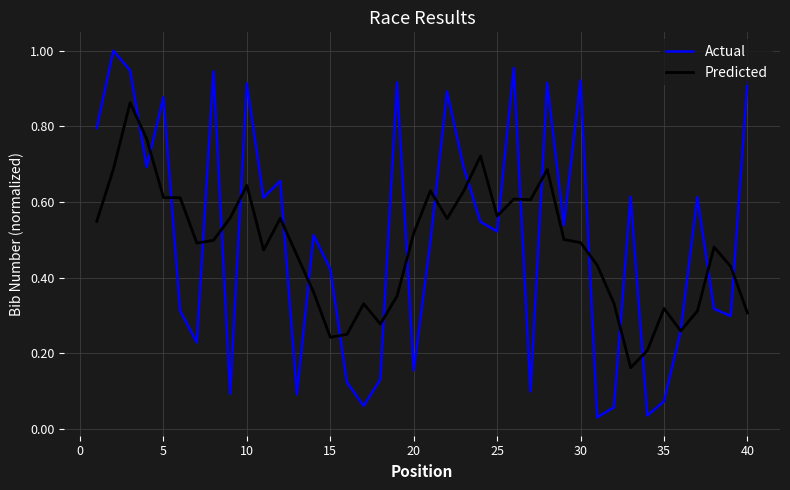

Which series has the widest spread of values?

Actual